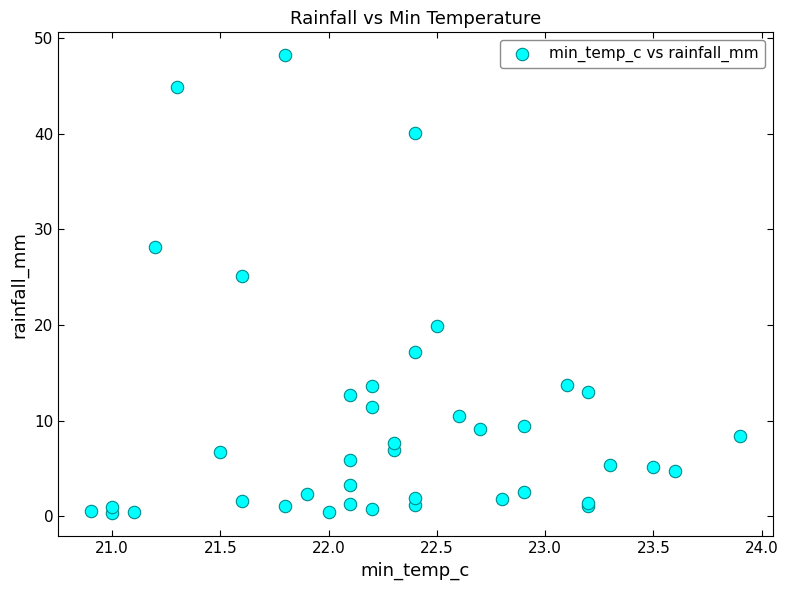

What Y value in the scatter plot is closest to 24?

25.1